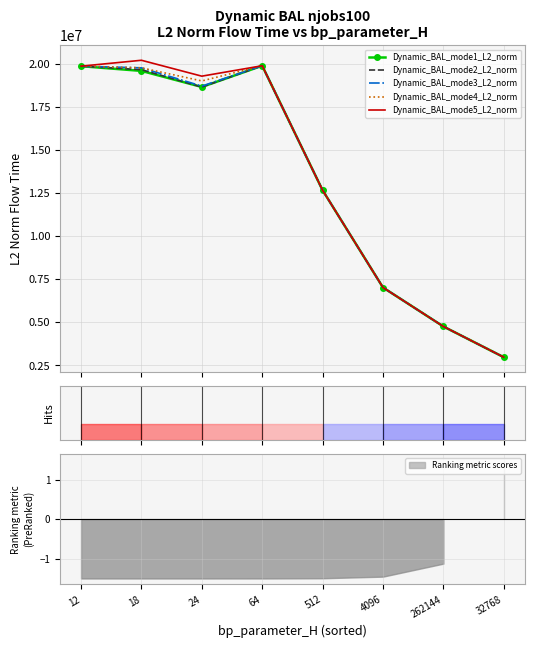

Which category has the lowest value in the Dynamic_BAL_mode2_L2_norm series?

32768